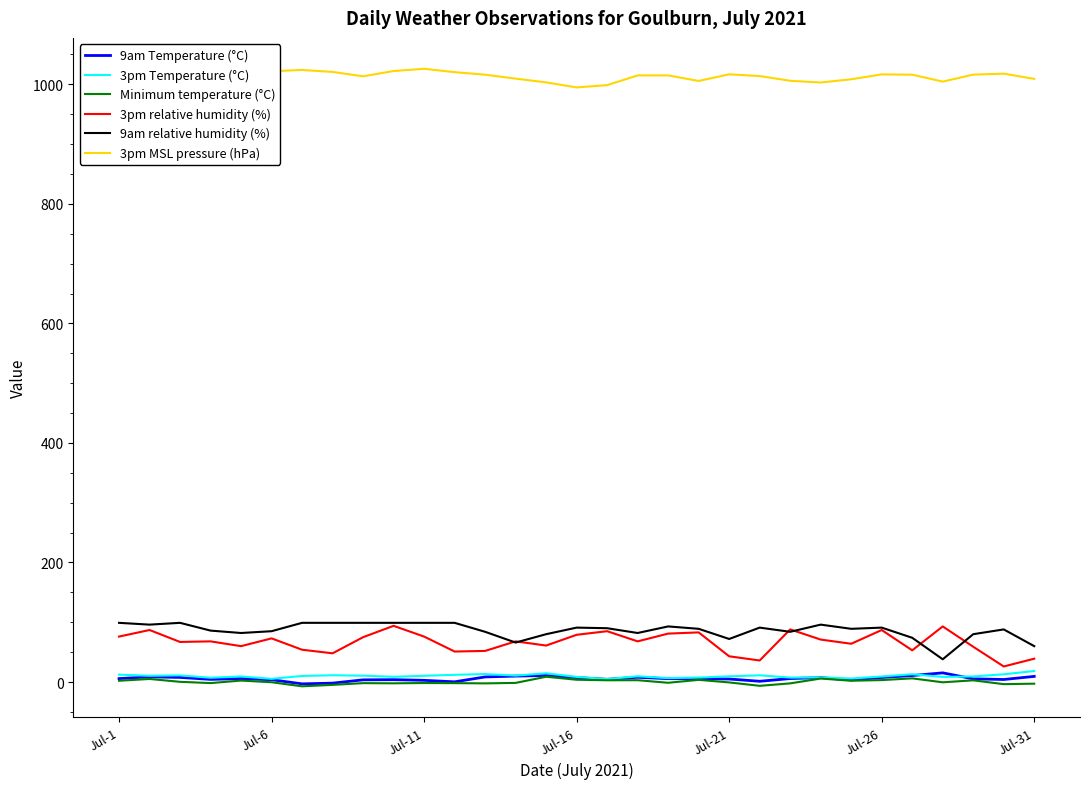

True or false: 3pm MSL pressure (hPa) and Minimum temperature (°C) cross at least once.

False